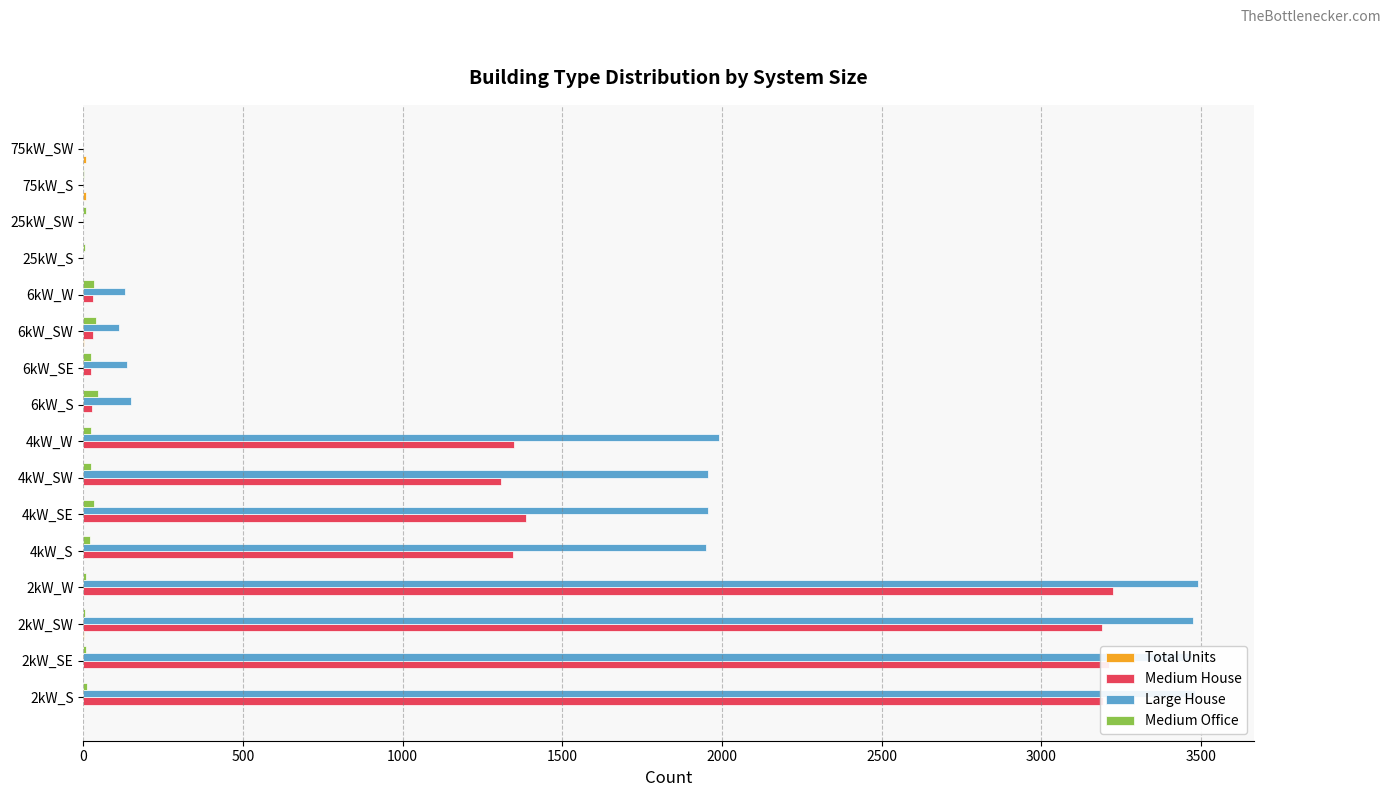

What is the maximum value for Large House?

3492